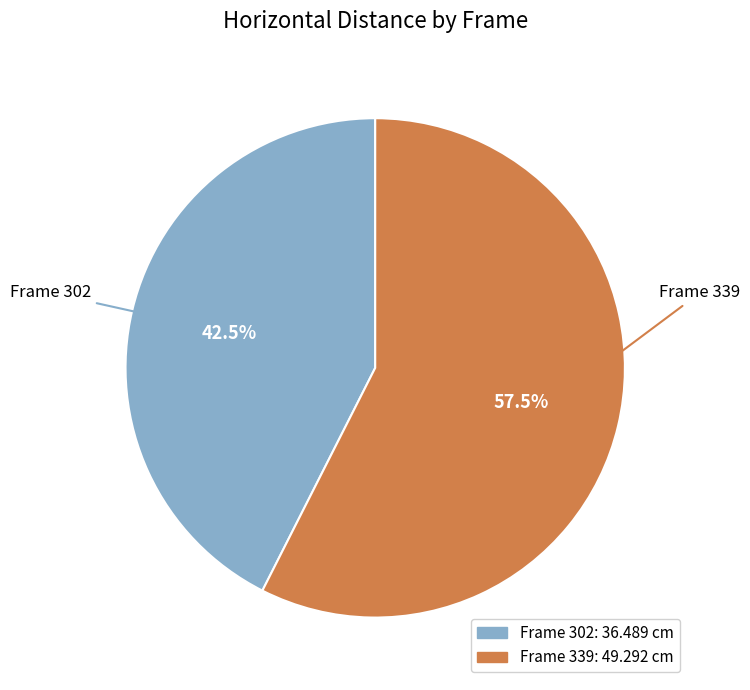

Is there a majority slice in this chart?

Yes